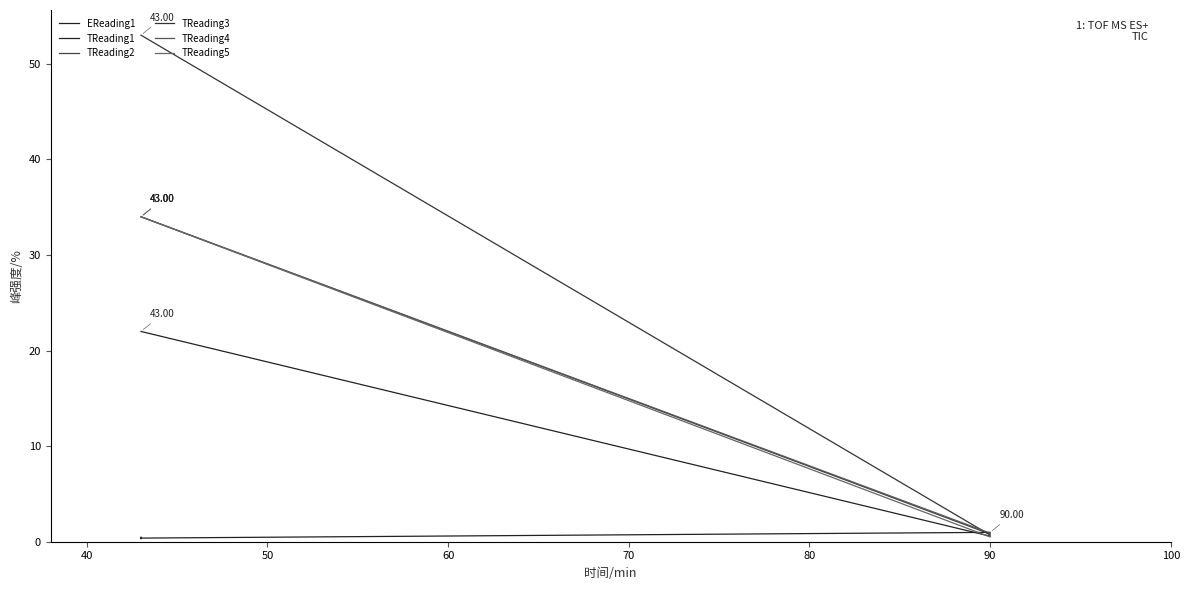

The TReading3 series shows 76.4 at 40. True or false?

False